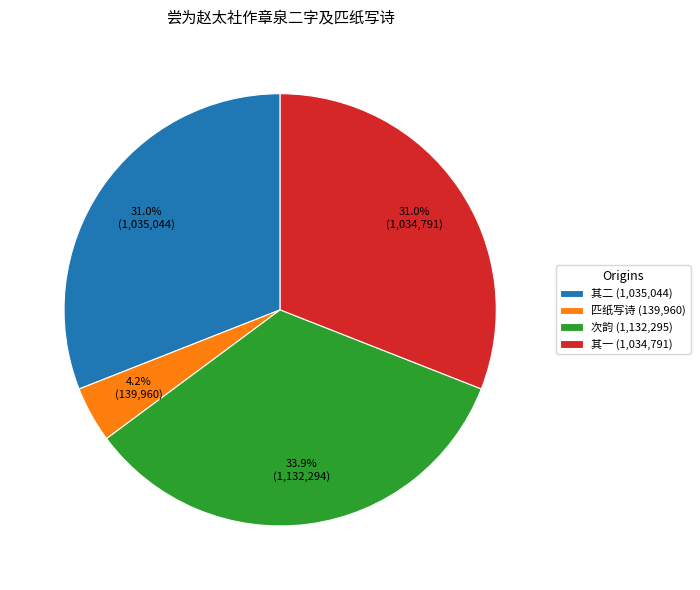

Which slice is the largest?

次韵 (1,132,295)